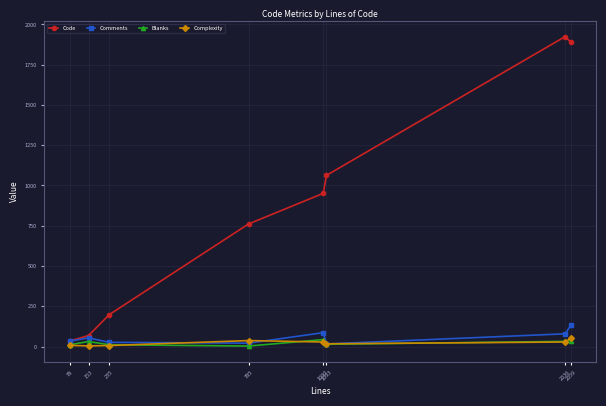

What is the sum of the Blanks values at 2036 and 1080?

75